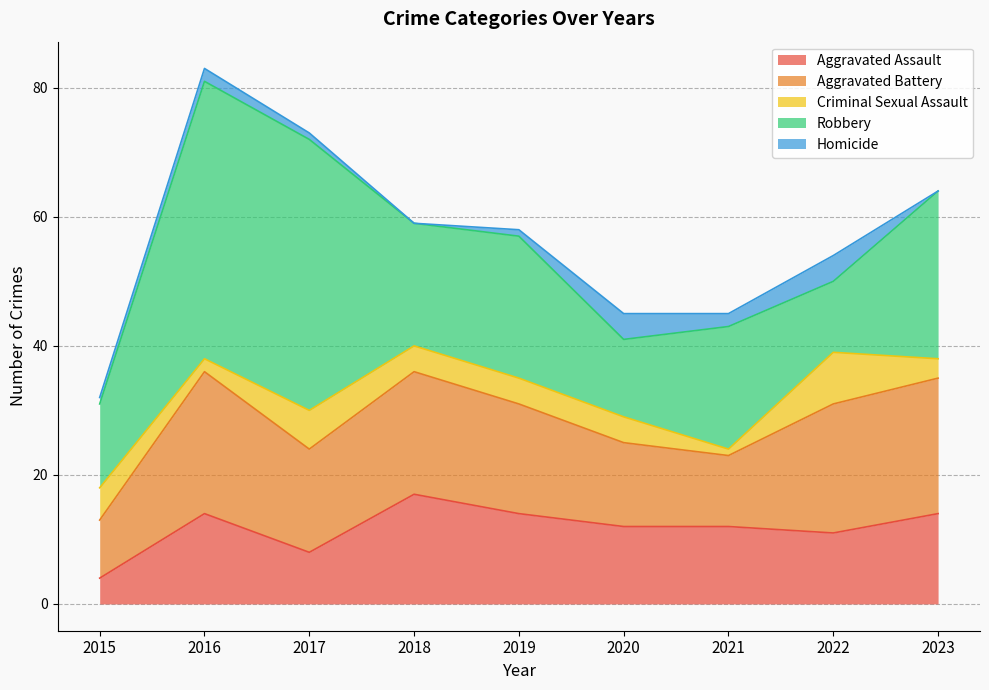

True or false: Homicide and Robbery cross at least once.

False